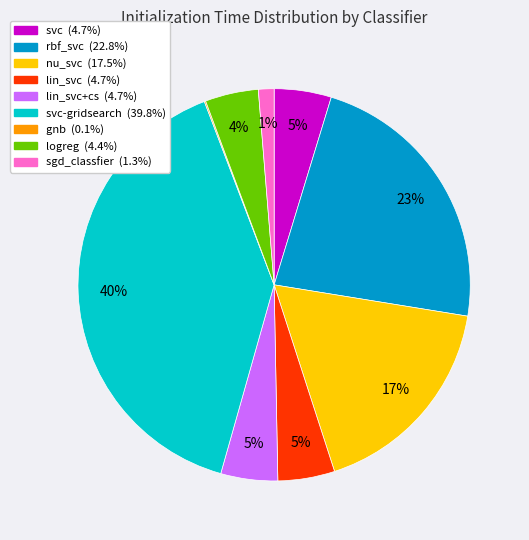

To the nearest percent, what is the average slice percentage?

11%